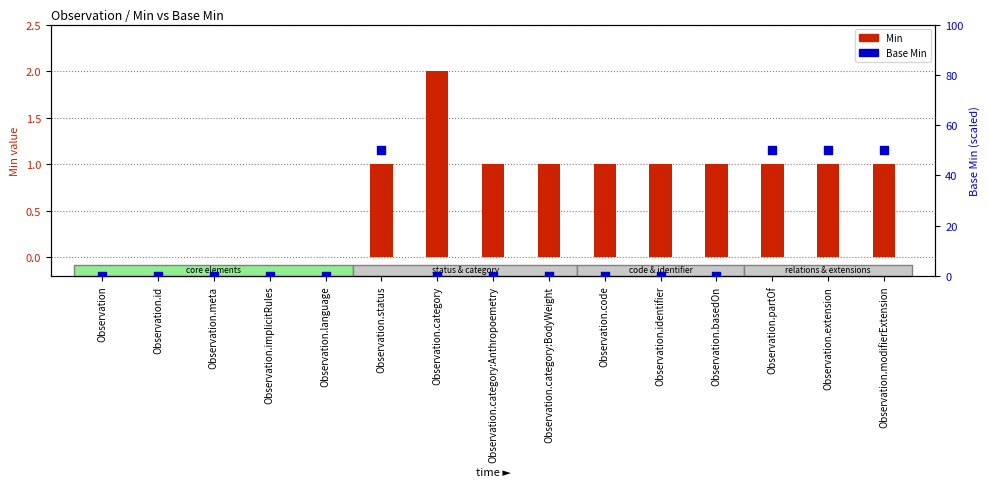

Which series has the largest Y range (max minus min)?

Base Min